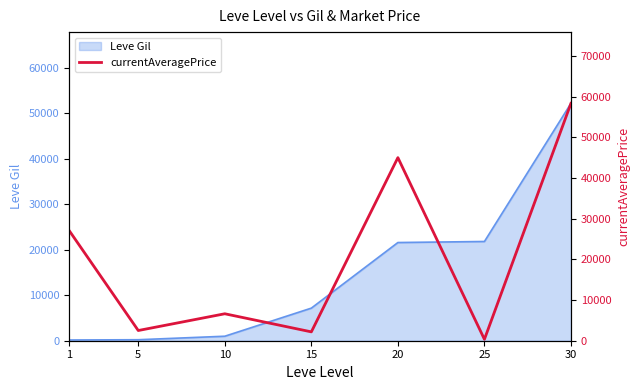

Where is the first local maximum?

10